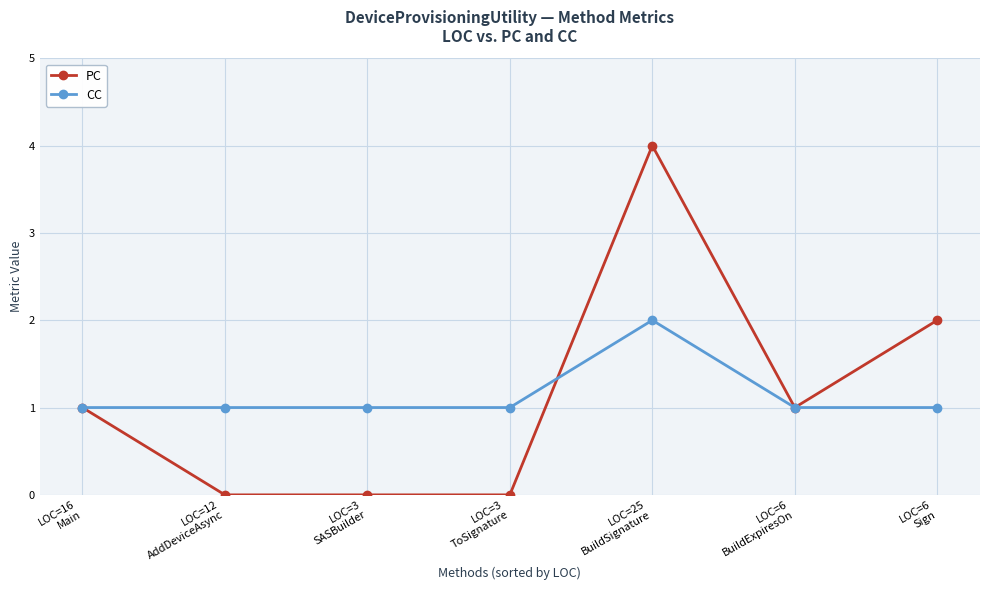

At which category is the sum across all series the highest?

LOC=25
BuildSignature